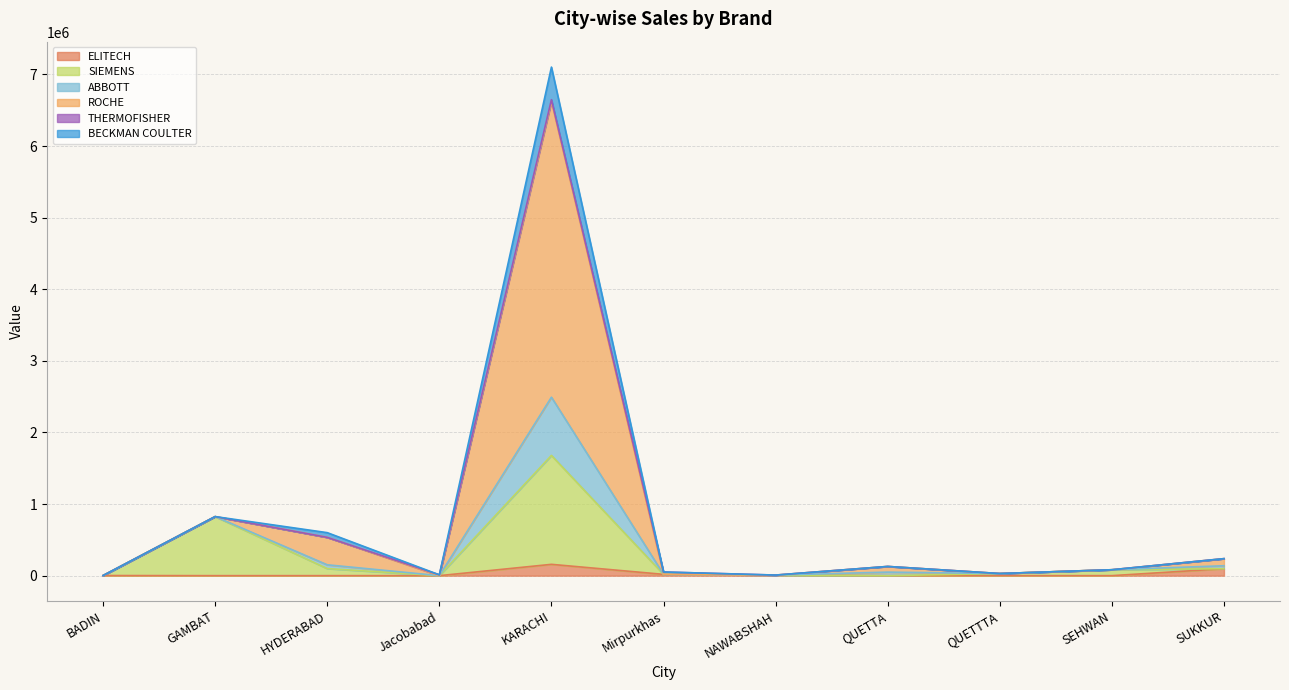

The value of ELITECH at NAWABSHAH is 8250. True or false?

True